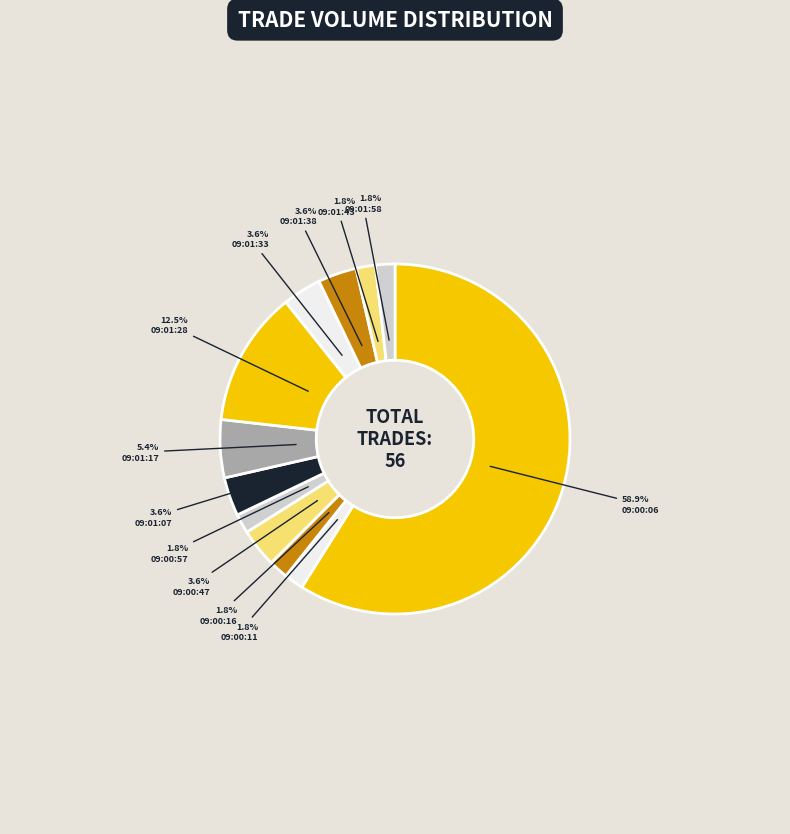

Is it true that 09:01:38 is 4% of the pie?

True